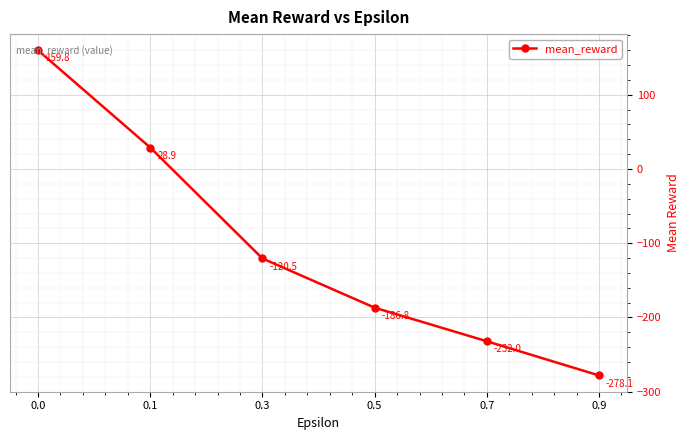

Count the number of values greater than -120.

2